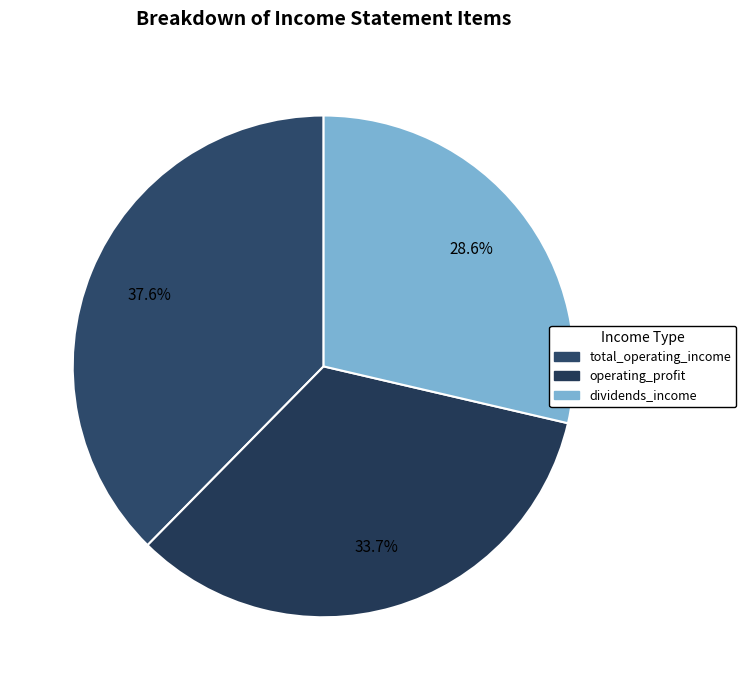

To the nearest percent, what percentage of the pie is total_operating_income?

38%